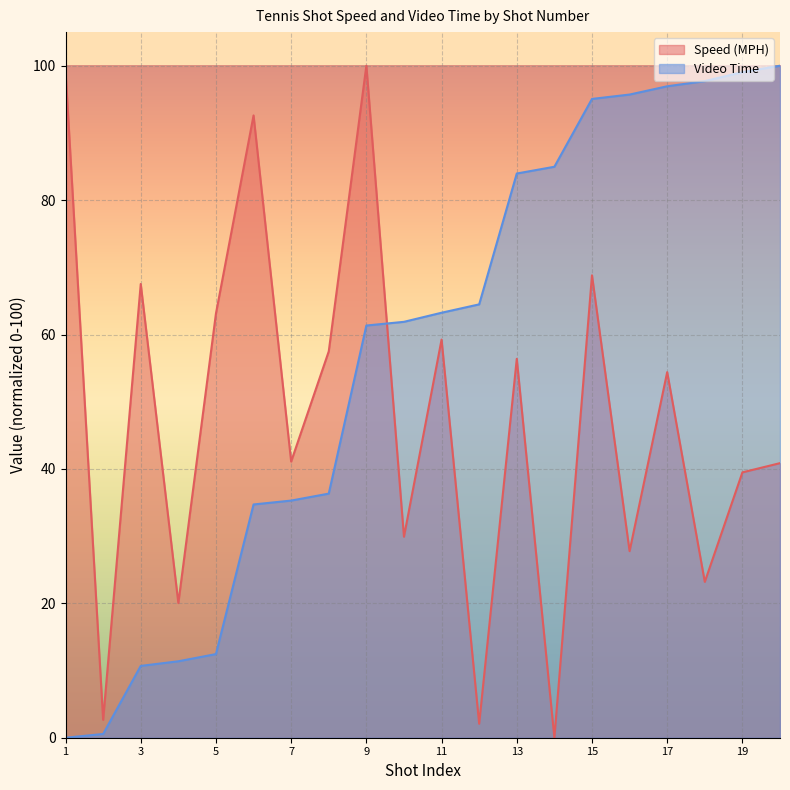

Where does the Video Time series first go above 63?

11